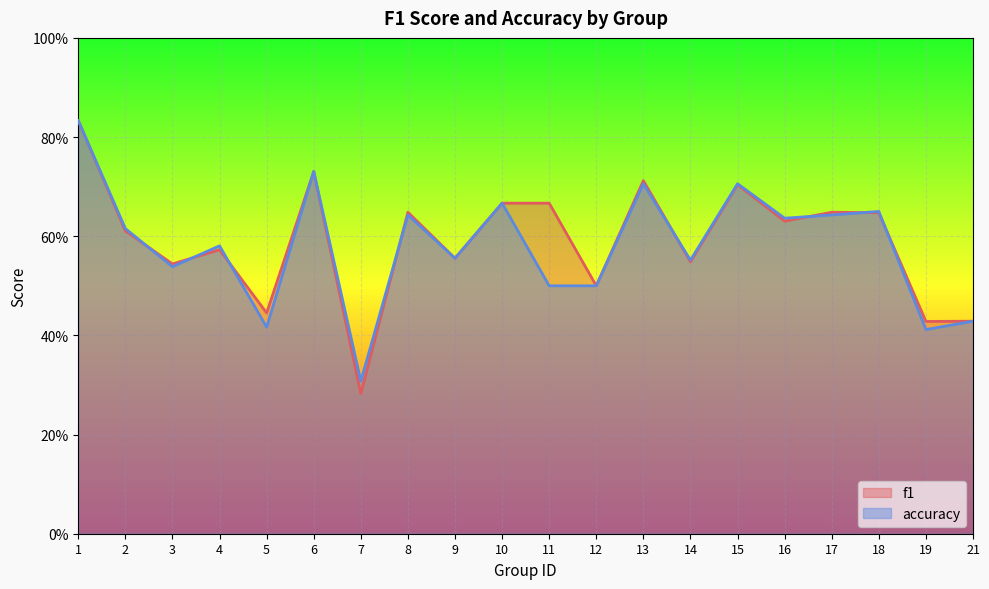

Rank the series at 16 from highest to lowest value.

accuracy, f1